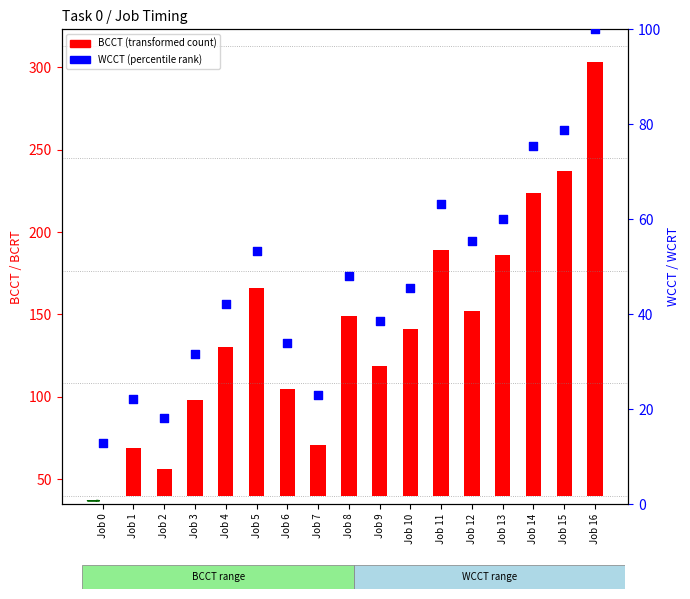

What is the ratio of the value at Job 0 to the value at Job 12?

0.2